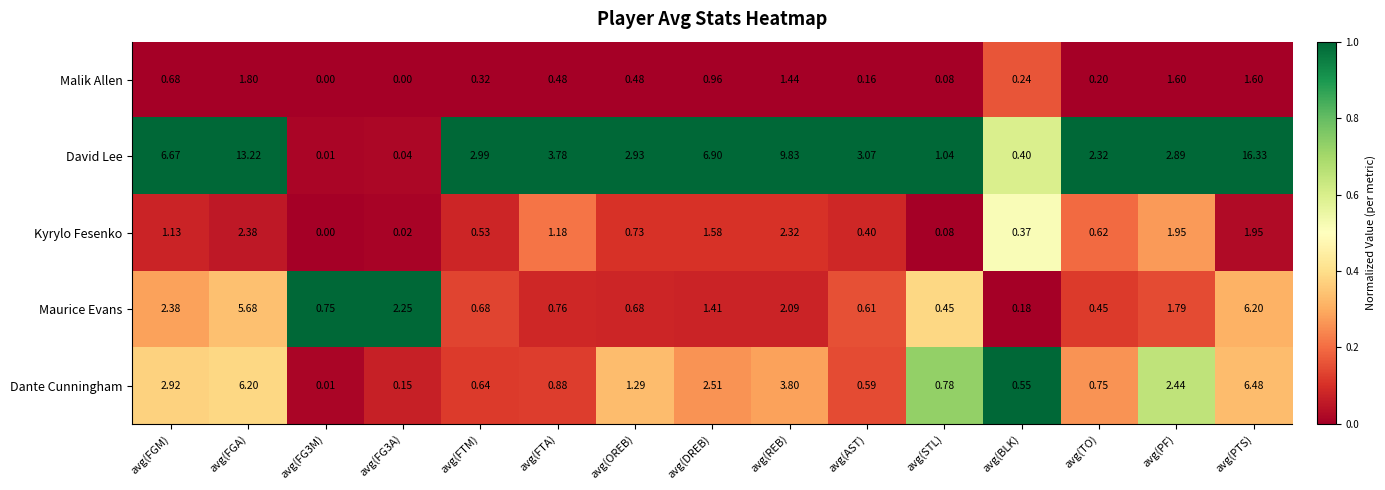

Which label corresponds to the largest value in the chart?

avg(PTS)